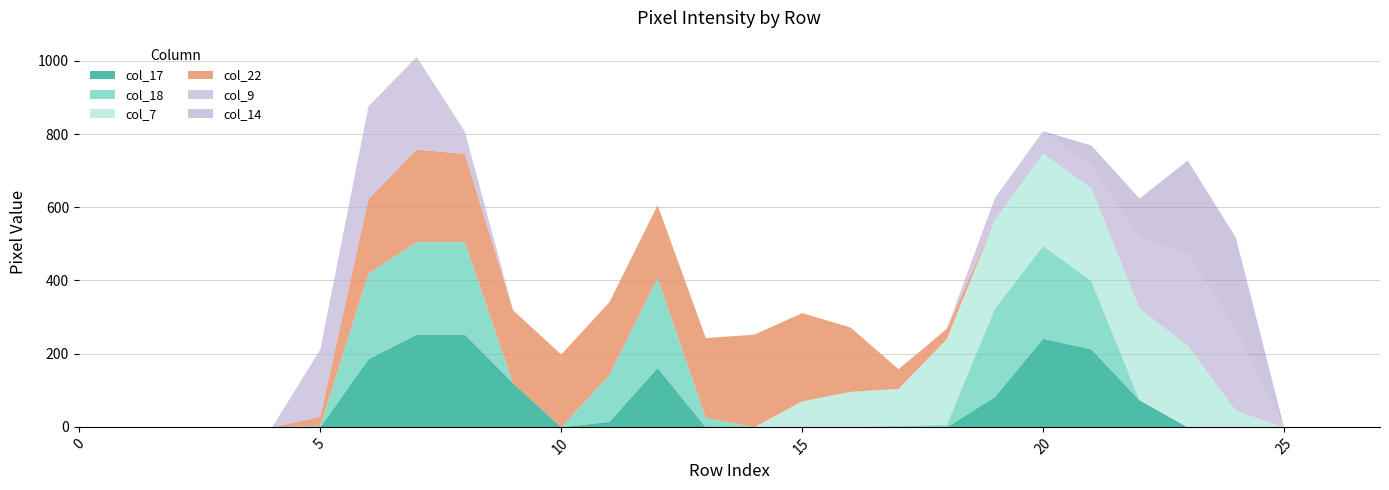

At which category is the sum across all series the highest?

7